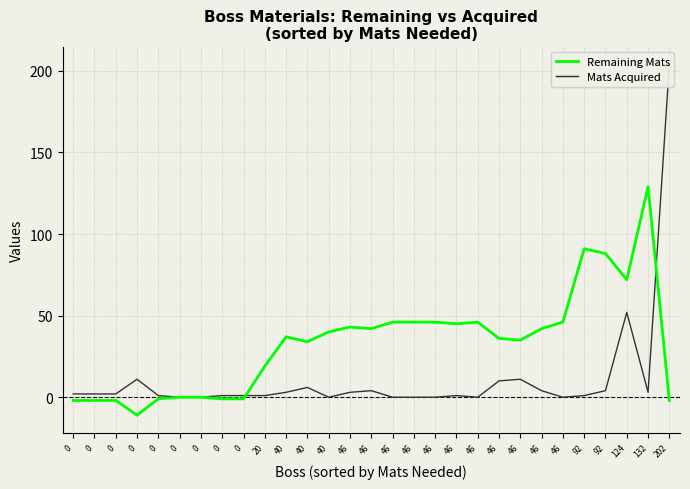

What are all the series names shown in the legend?

Remaining Mats, Mats Acquired